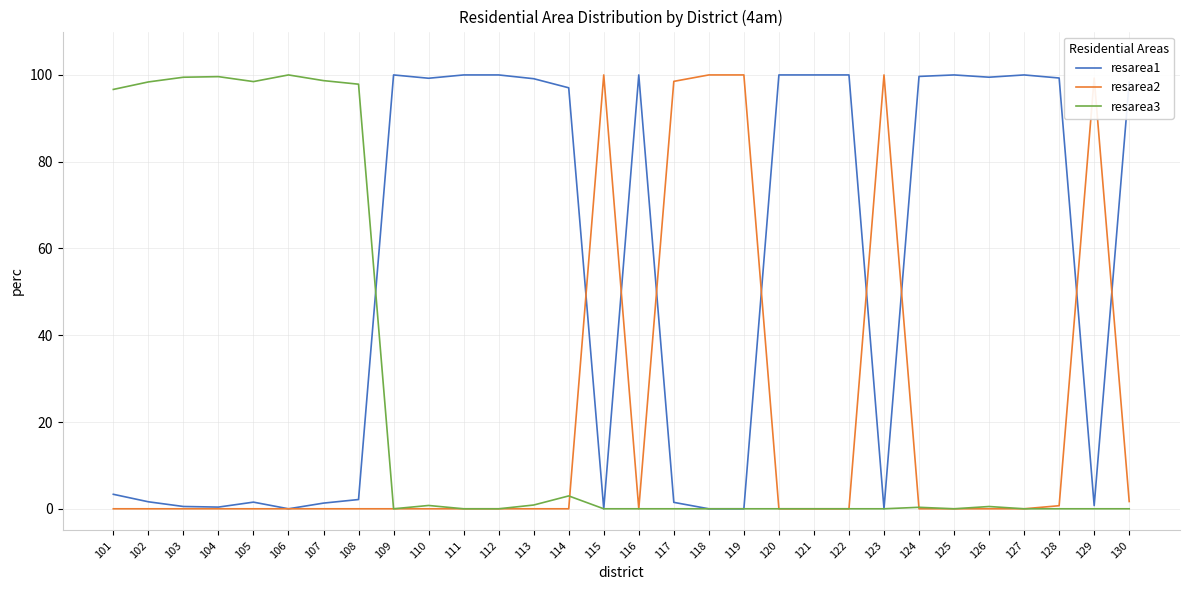

Rank the series by their average value, from lowest to highest.

resarea2, resarea3, resarea1